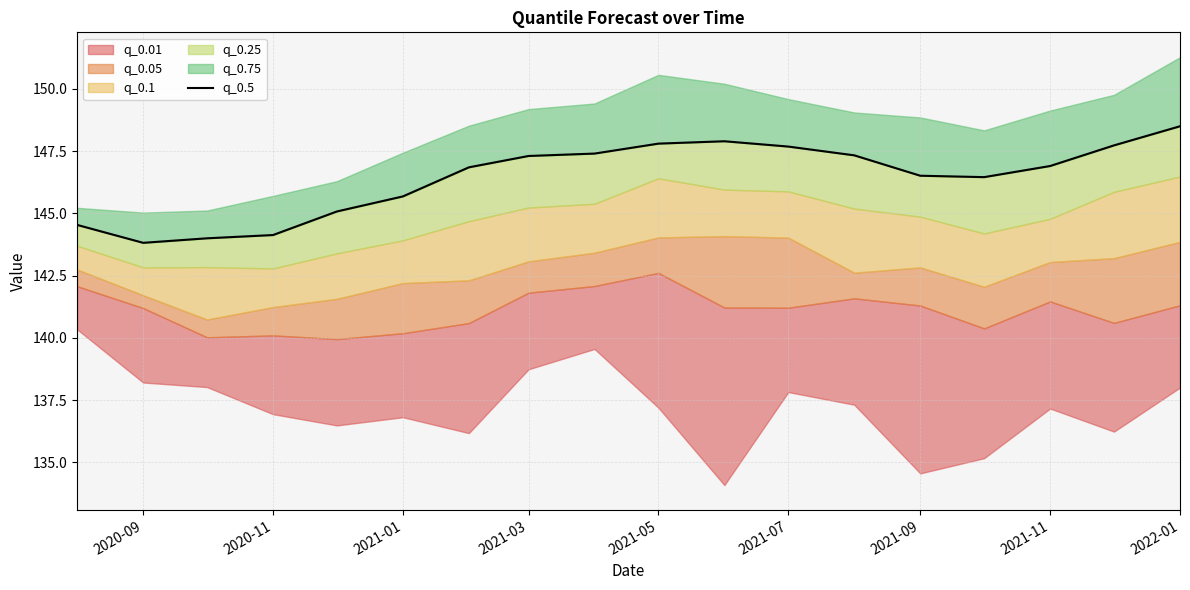

The chart shows a value of 148.5 at 2022-01. True or false?

True